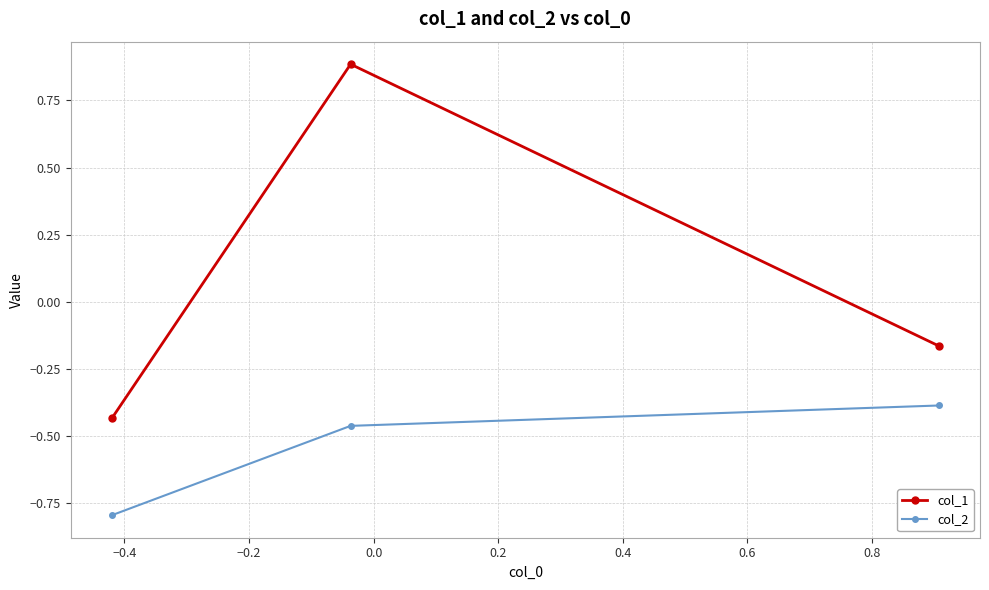

List the series in order of their peak value, lowest first.

col_2, col_1